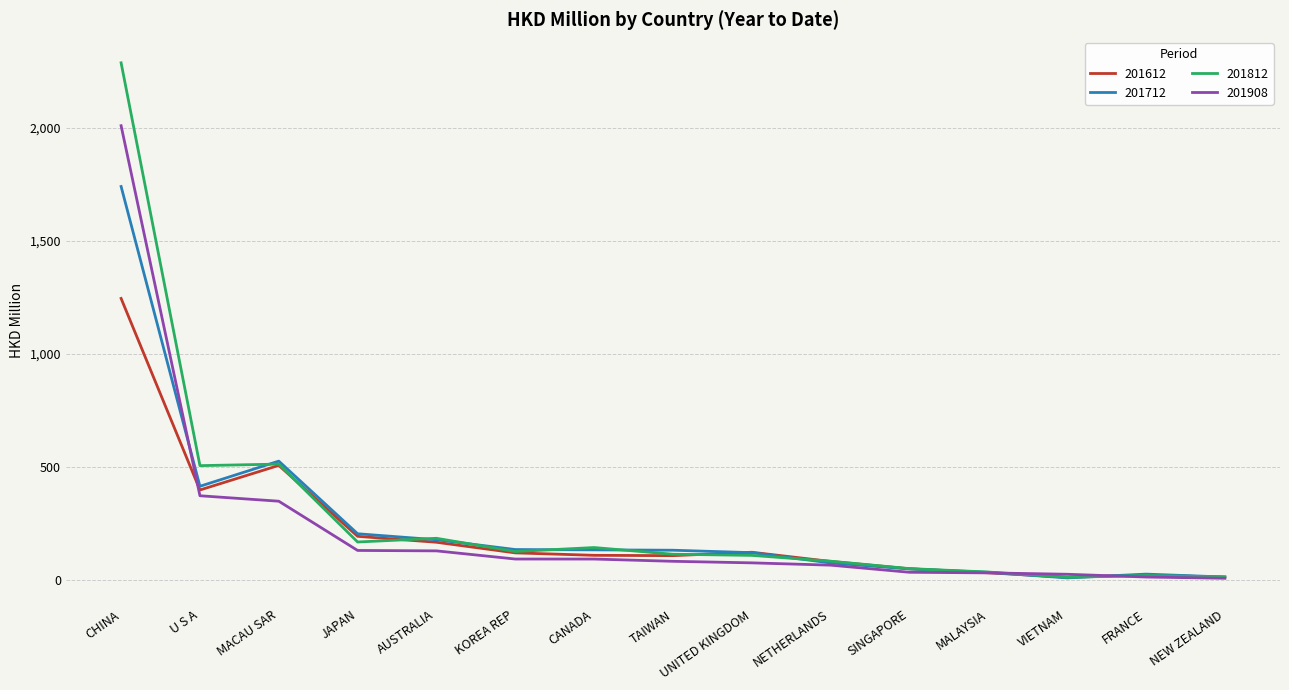

What is the spread (max minus min) of values at CANADA?

50.8